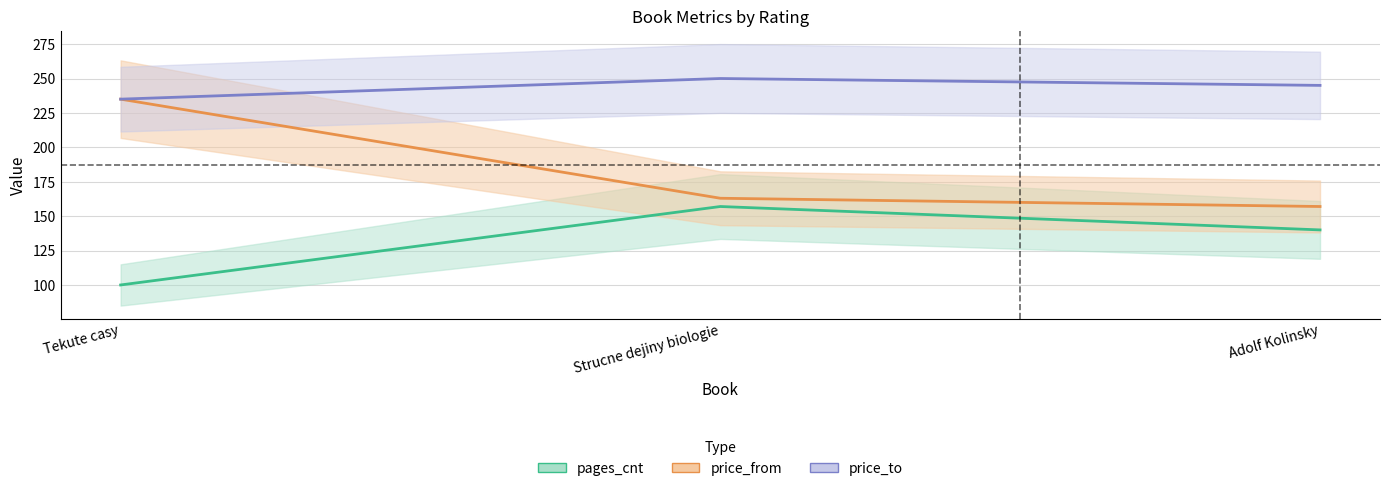

What is the label of the 3rd point from the right?

Tekute casy